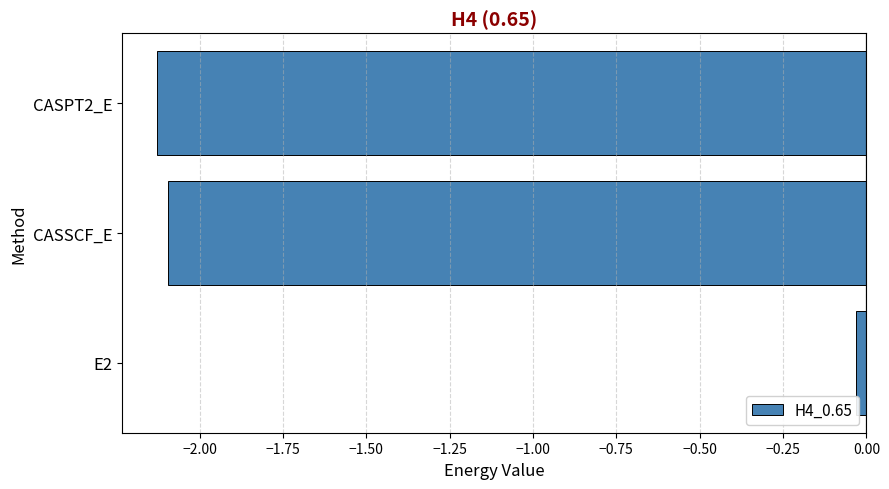

How many series are shown in this chart?

1